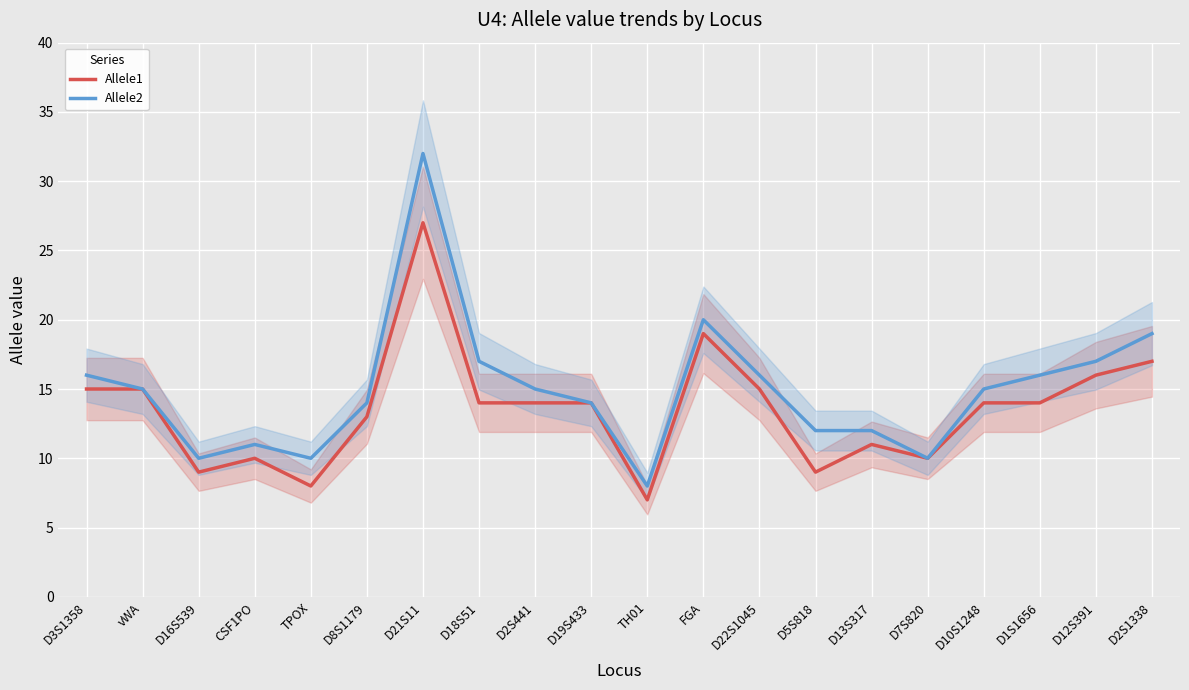

The value of Allele1 at D18S51 is 23. True or false?

False